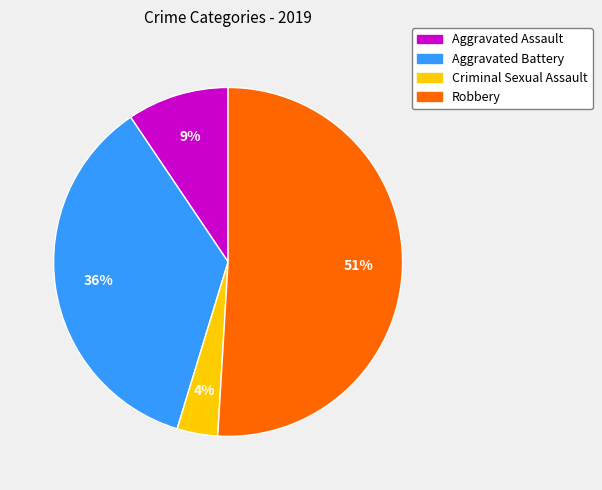

Is the sum of Aggravated Battery and Criminal Sexual Assault greater than half?

No